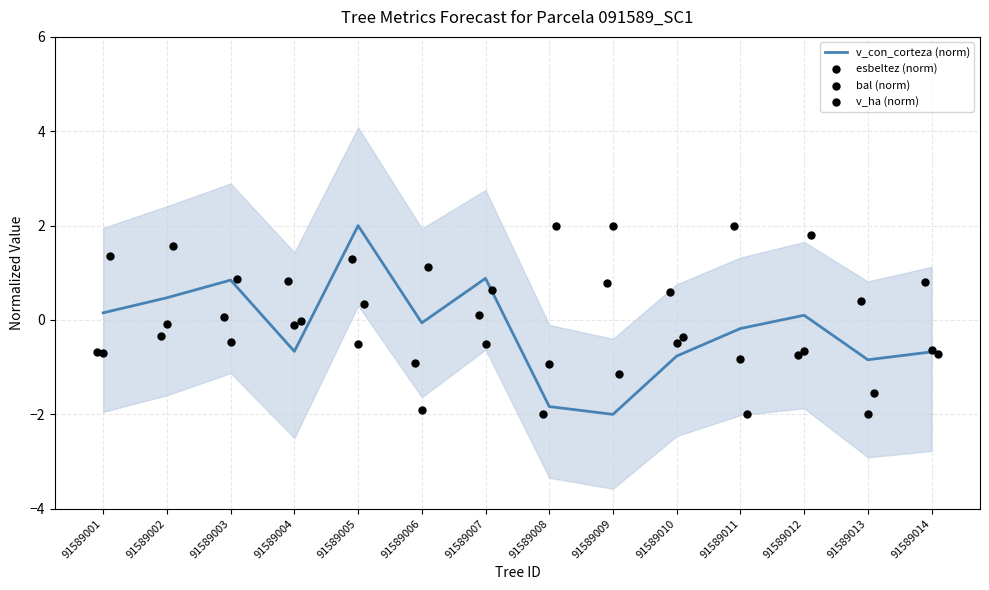

What are all the series names shown in the legend?

v_con_corteza (norm), esbeltez (norm), bal (norm), v_ha (norm)